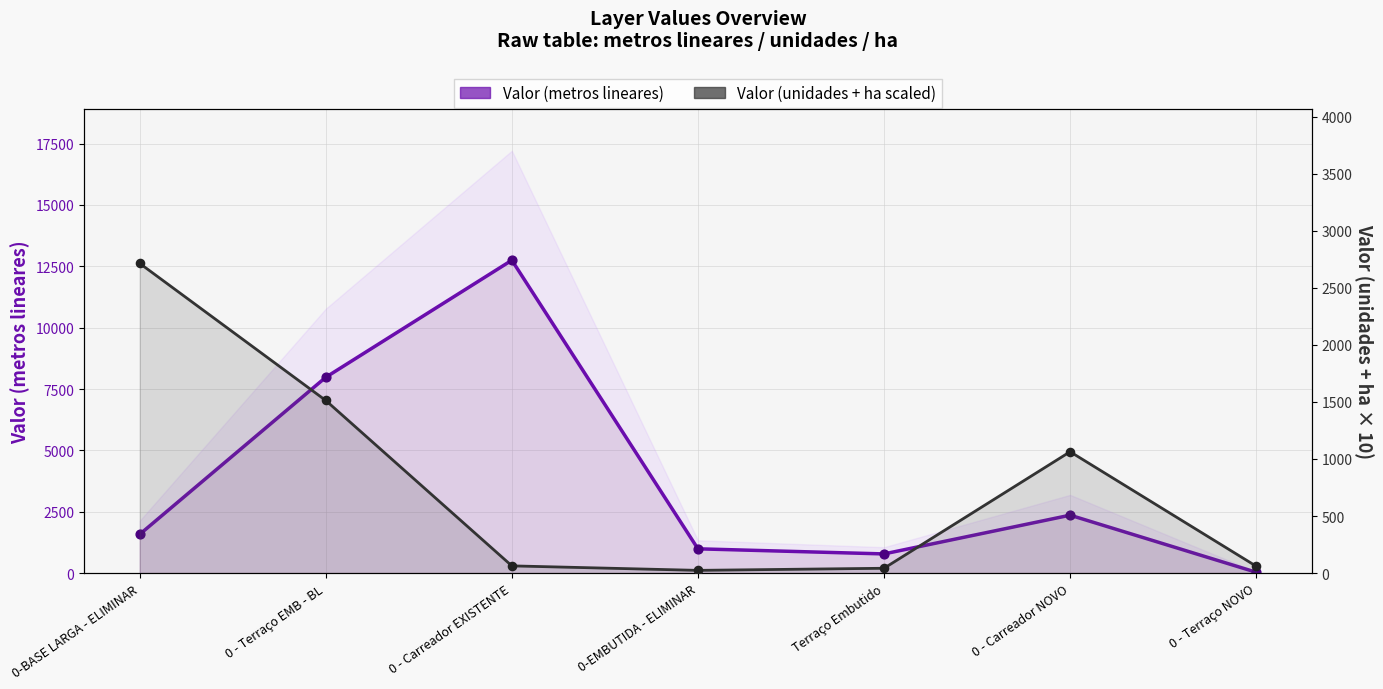

What is the total value across all series at 0-BASE LARGA - ELIMINAR?

4292.6